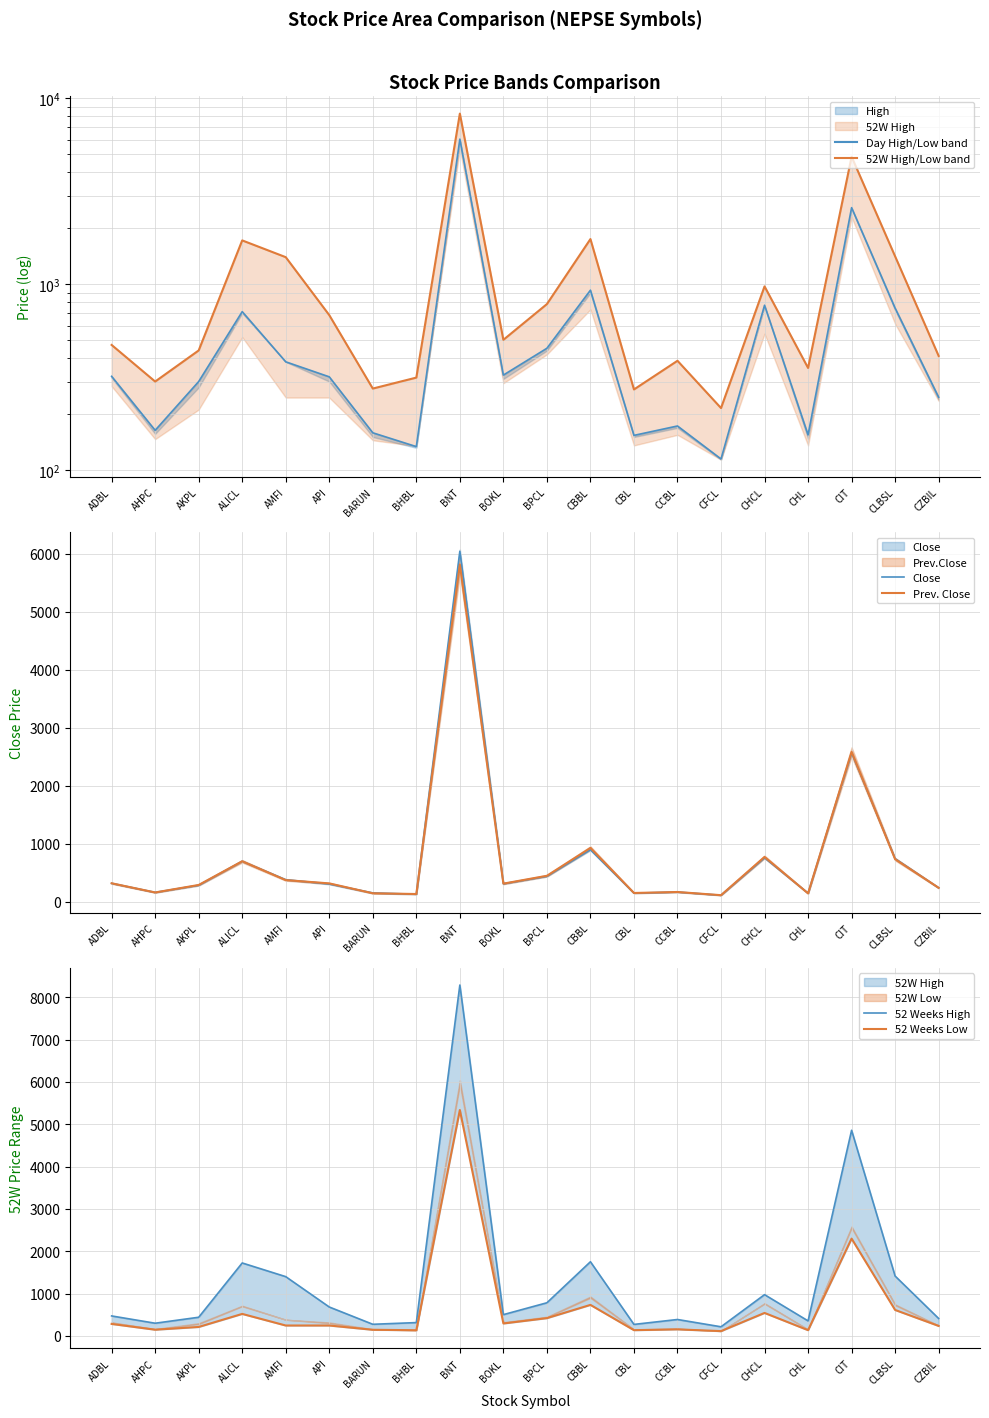

True or false: 52 Weeks Low has a value of 5336 at BNT.

True